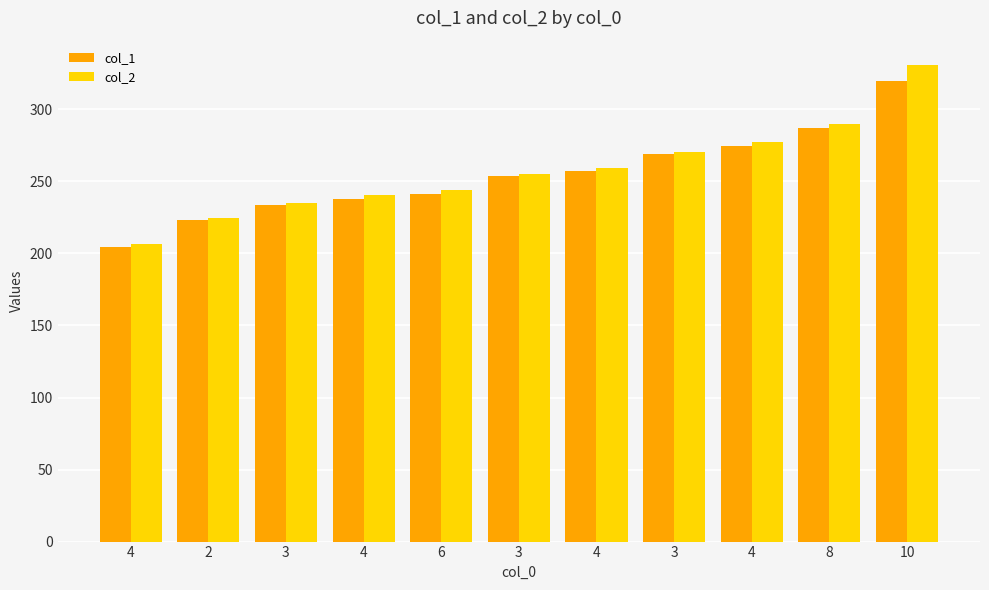

How many groups of bars are there?

11